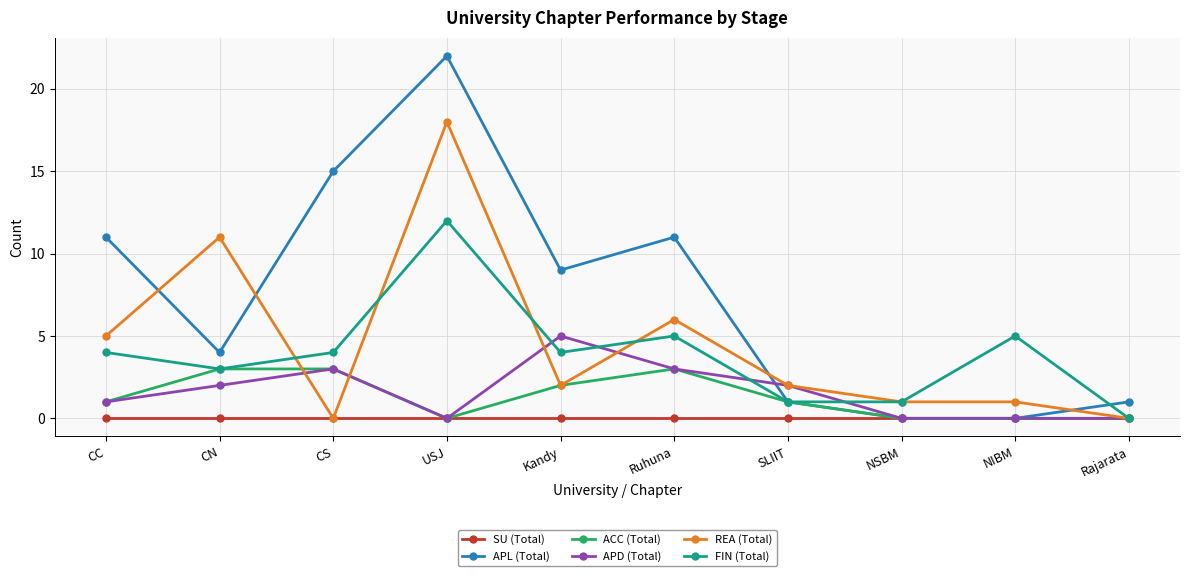

What is the average value of the ACC (Total) series?

1